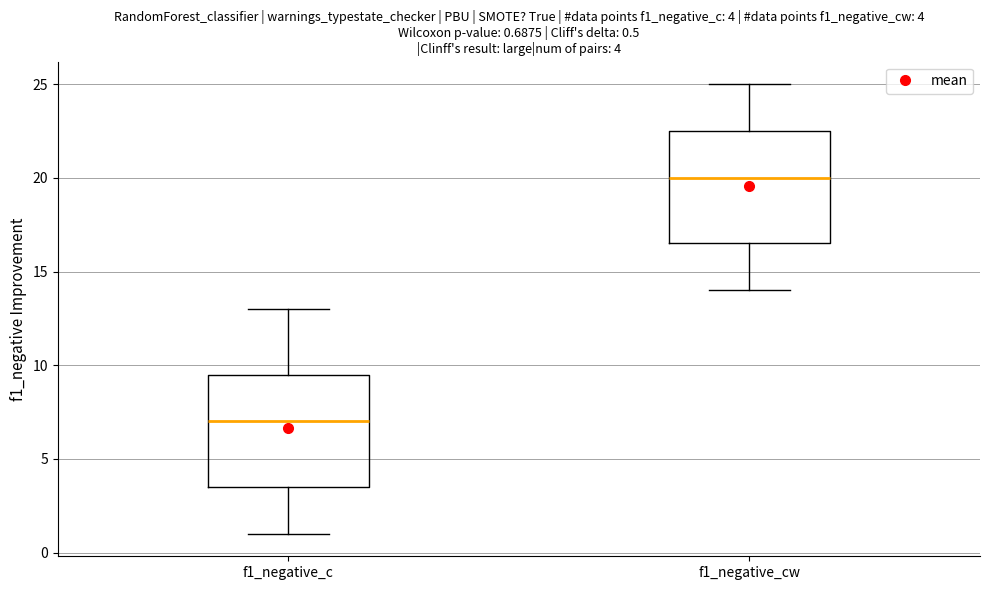

Which box's median line is the lowest?

f1_negative_c